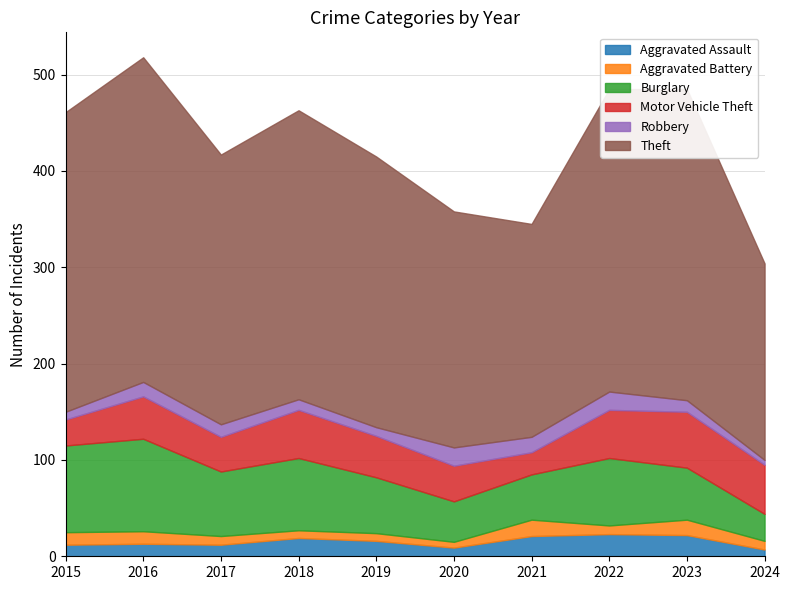

What is the value of the Burglary point at the 5th from the left?

58